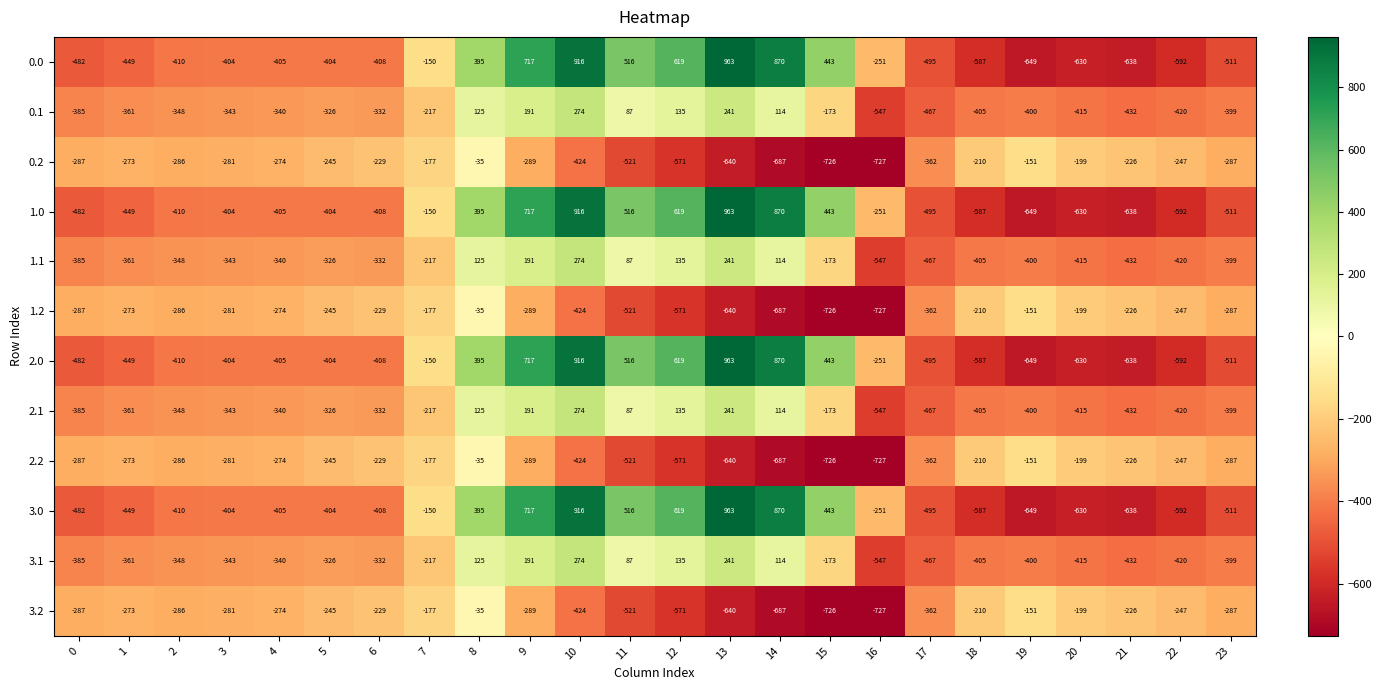

Read the 0.2 value at 17.

-362